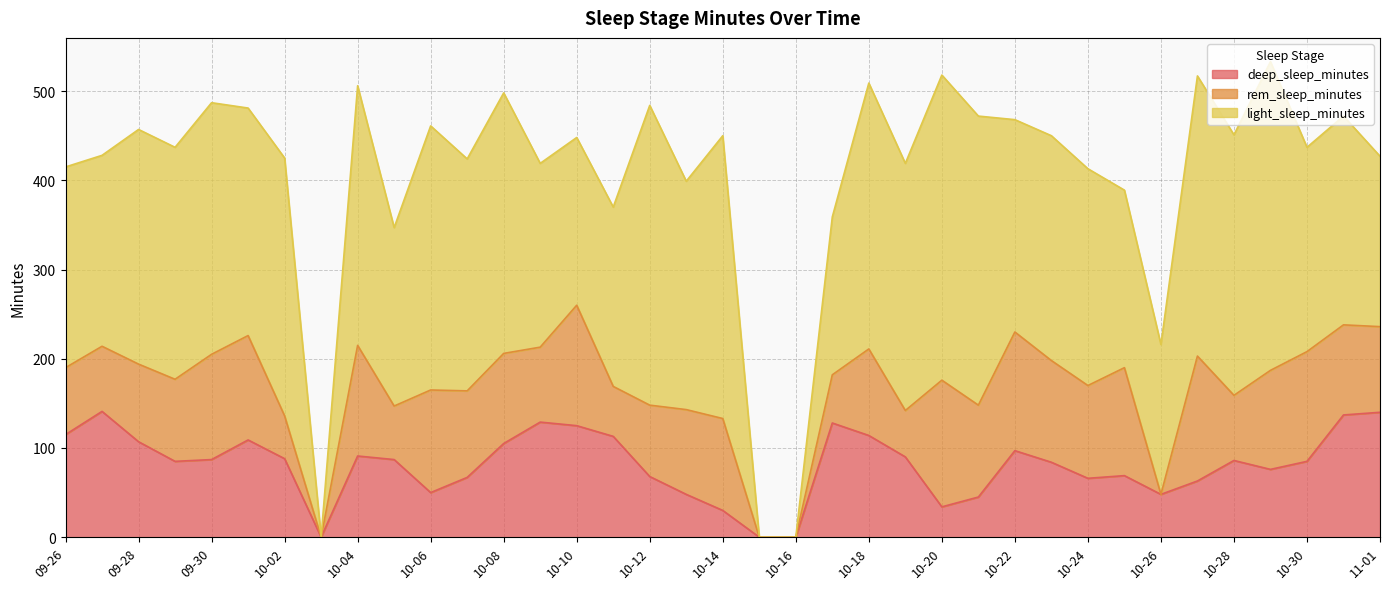

What is the spread (max minus min) of values at 10-25?

130